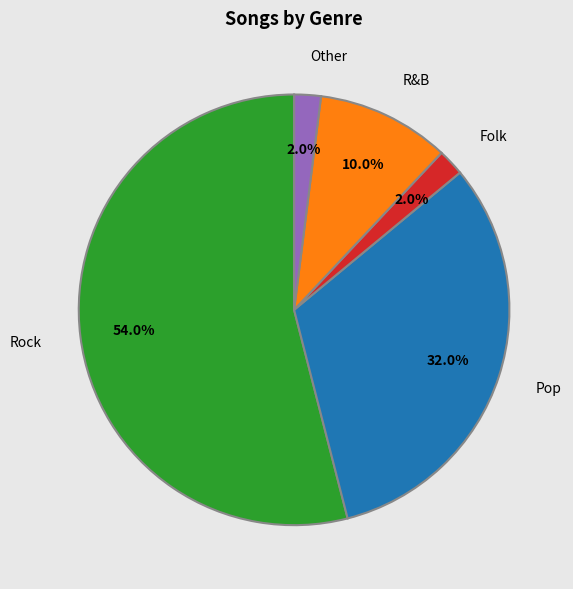

Which category has the smallest portion of the pie?

Folk